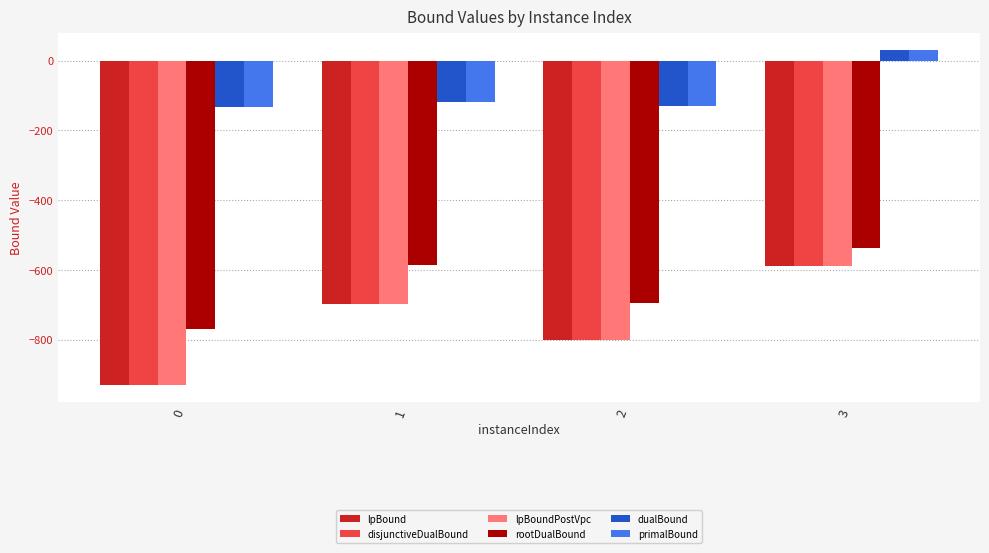

How many values in the lpBound series exceed -697?

1